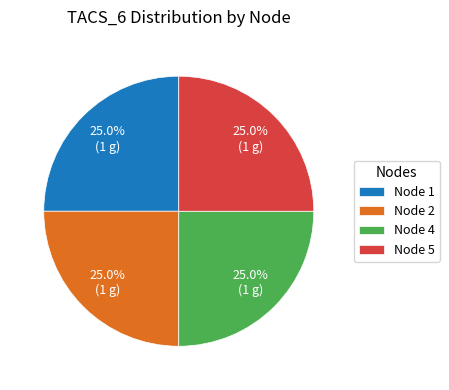

How many segments does this pie chart have?

4